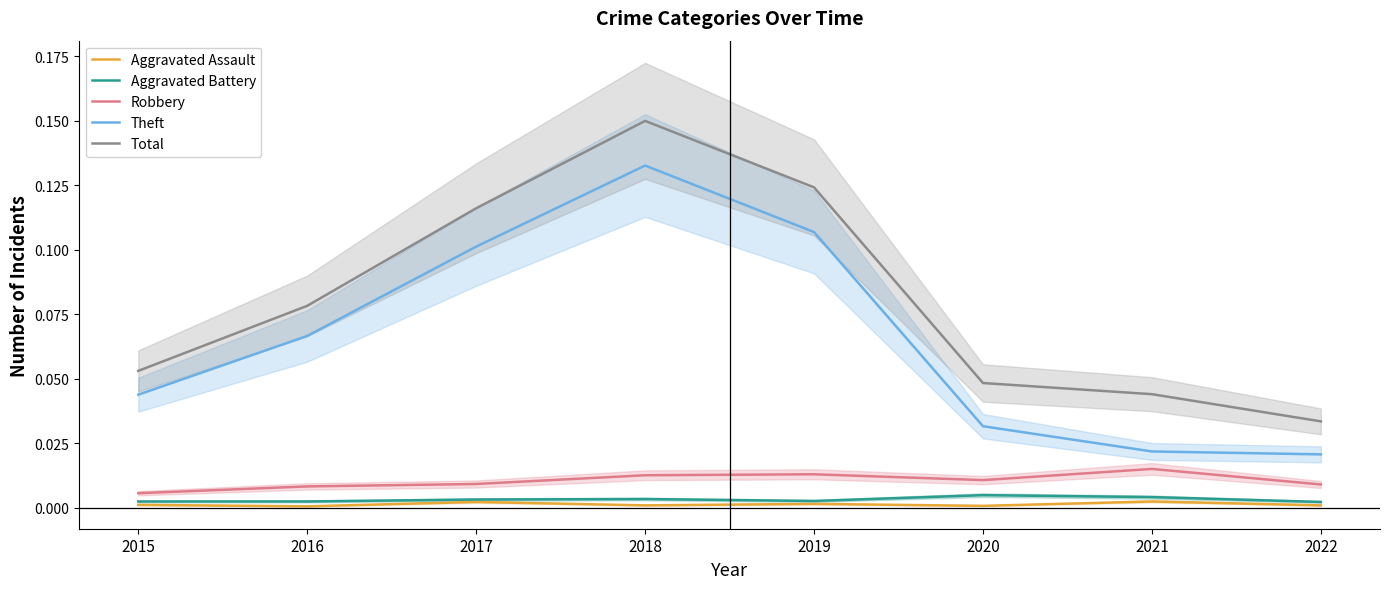

True or false: Aggravated Assault and Robbery intersect in this chart.

False